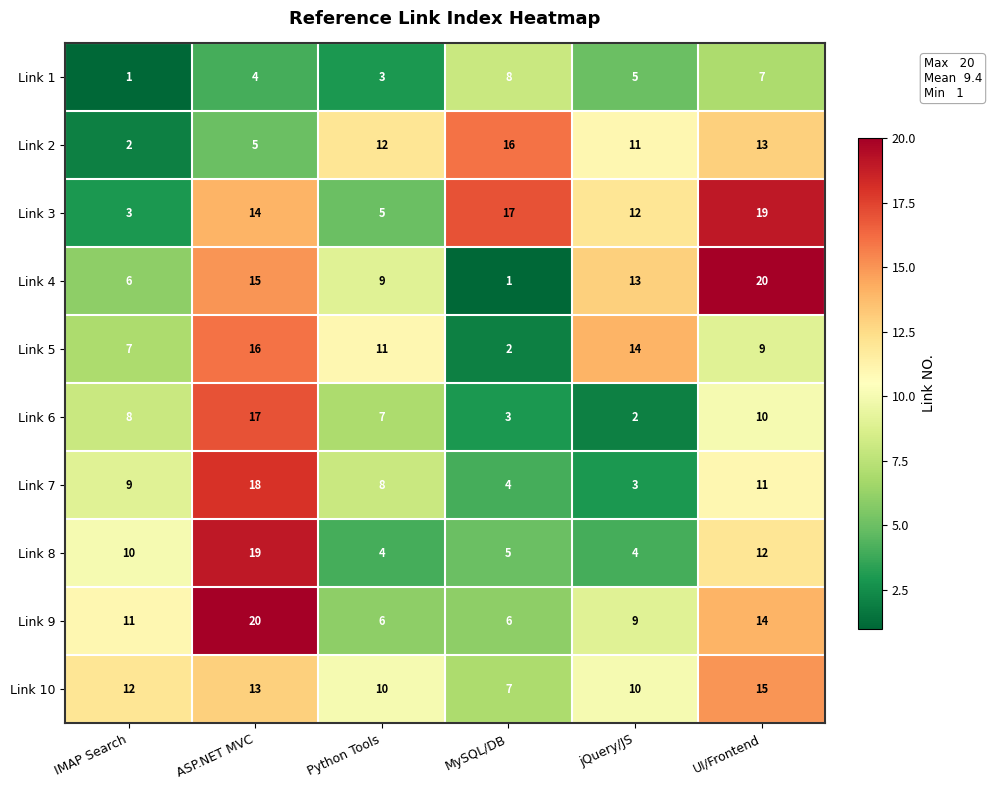

Which series has the widest spread of values?

Link 4